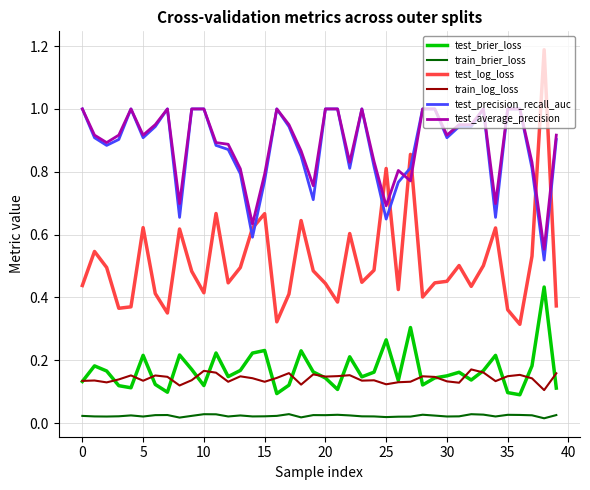

True or false: train_log_loss and test_precision_recall_auc intersect in this chart.

False